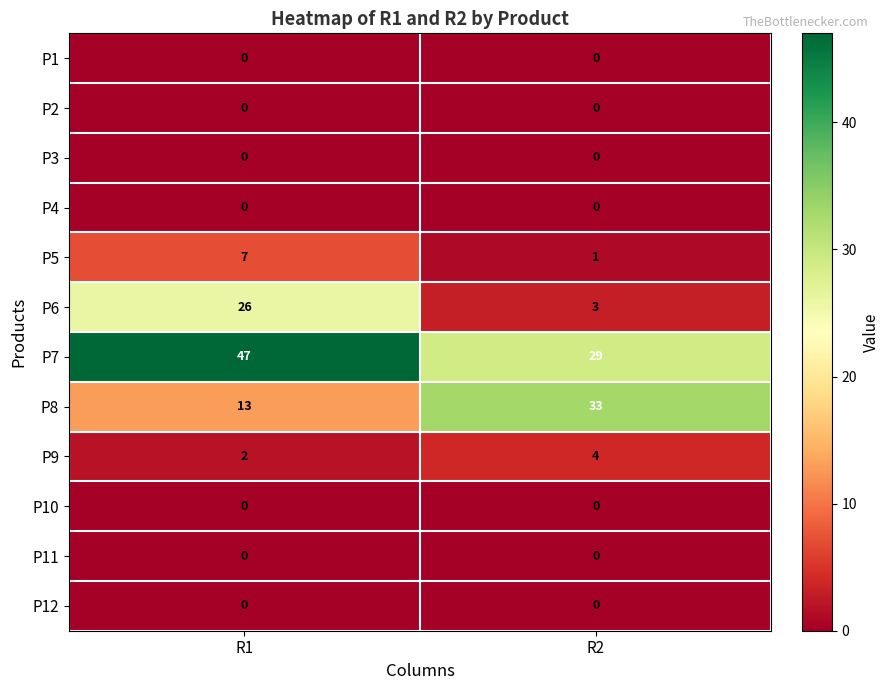

Which series has the largest total across all categories?

P7